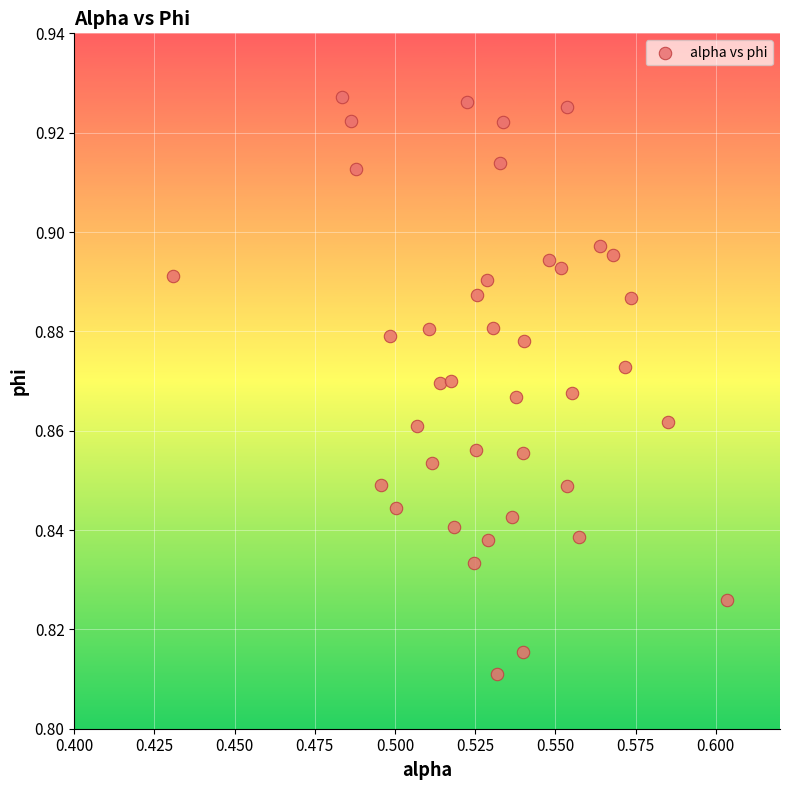

How many points are shown in the scatter plot?

40